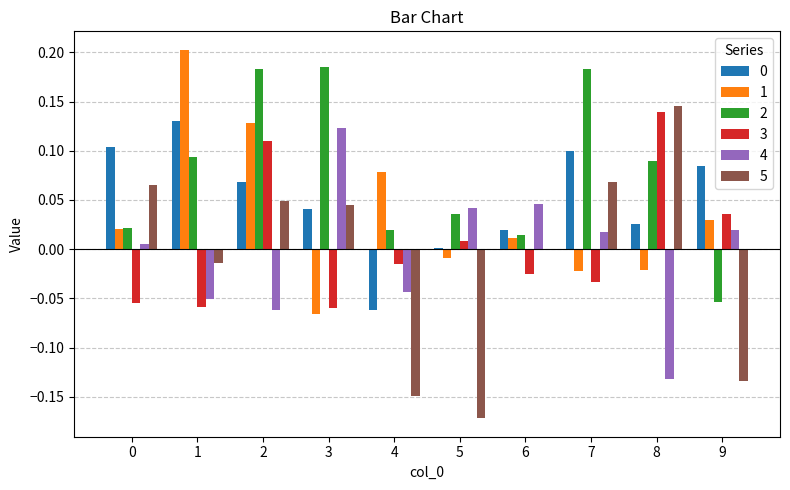

What are all the series names shown in the legend?

0, 1, 2, 3, 4, 5